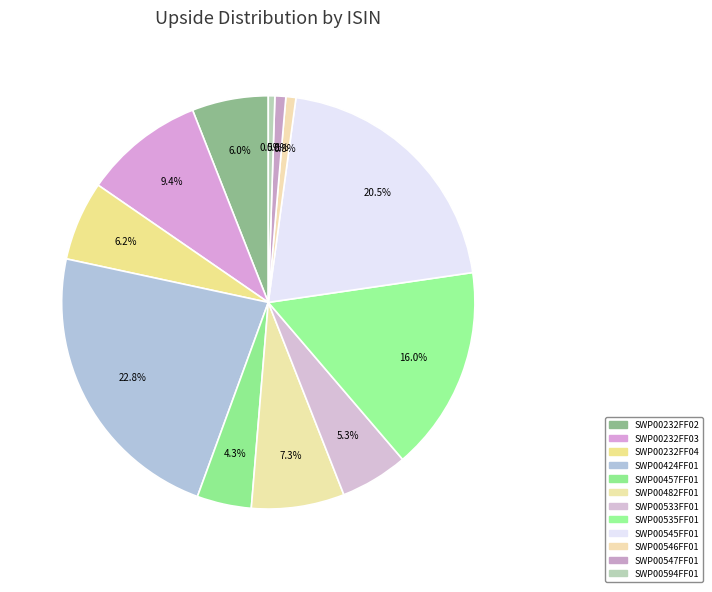

Which category has the smallest portion of the pie?

SWP00594FF01